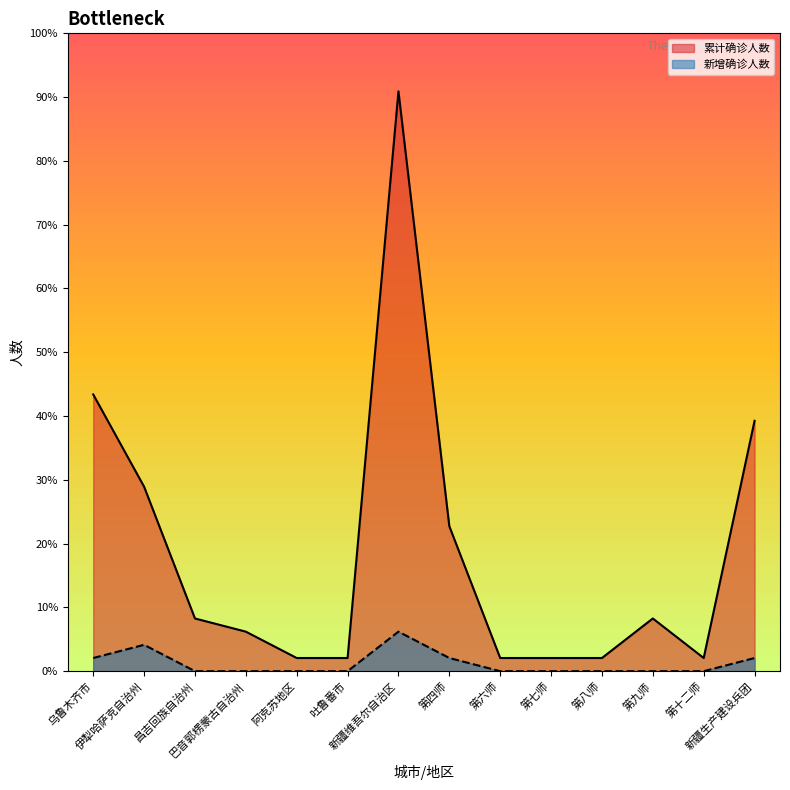

Is the value of 累计确诊人数 at 第九师 greater than the value of 新增确诊人数 at 新疆维吾尔自治区?

Yes